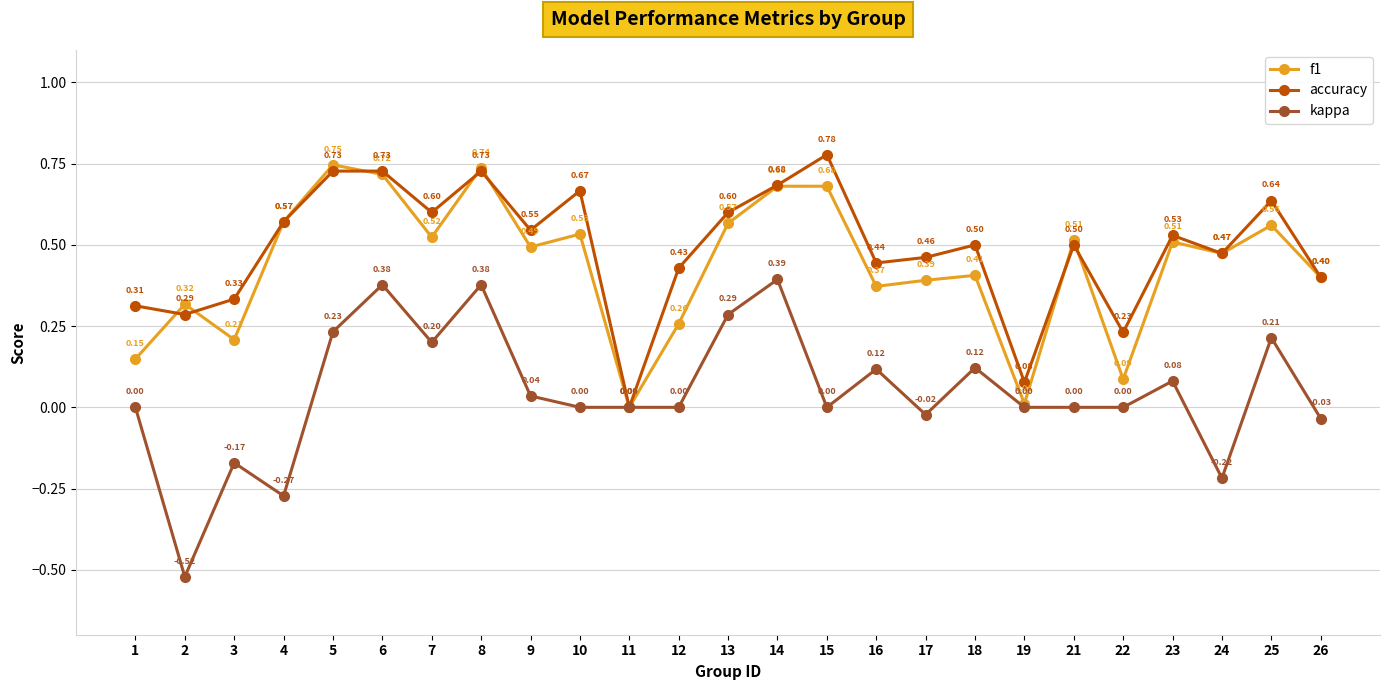

In f1, how many points are lower than both neighbors (excluding endpoints)?

8